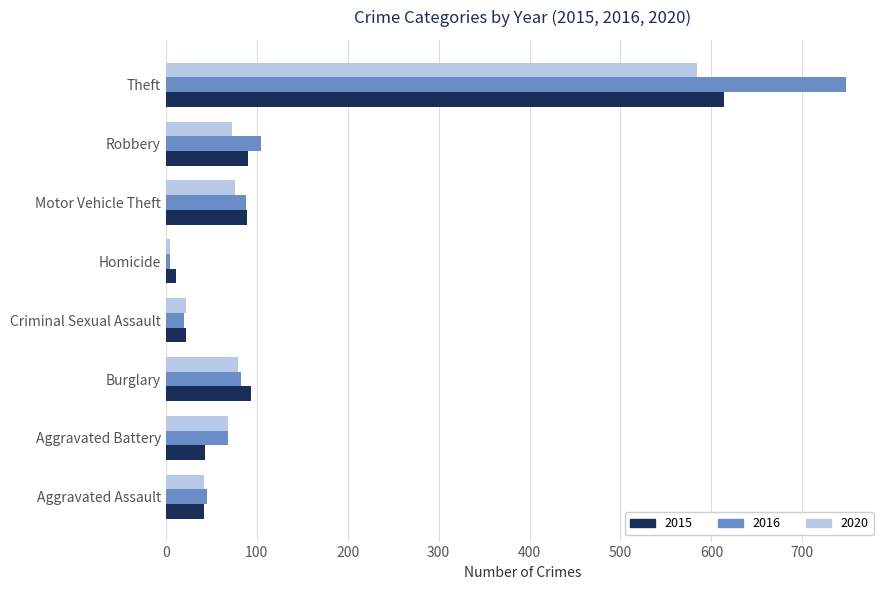

At which category is the sum across all series the highest?

Theft